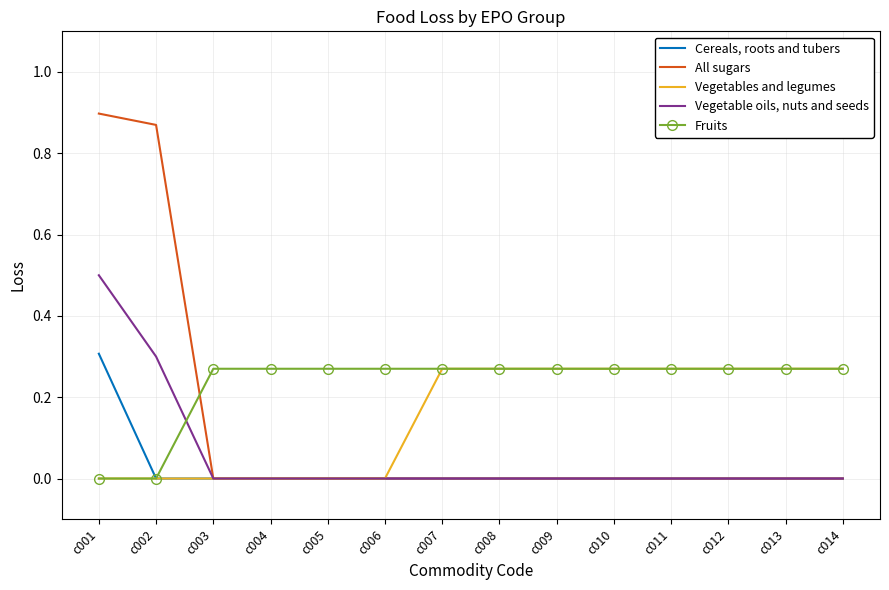

Is it true that Fruits equals 0.3 at c009?

True